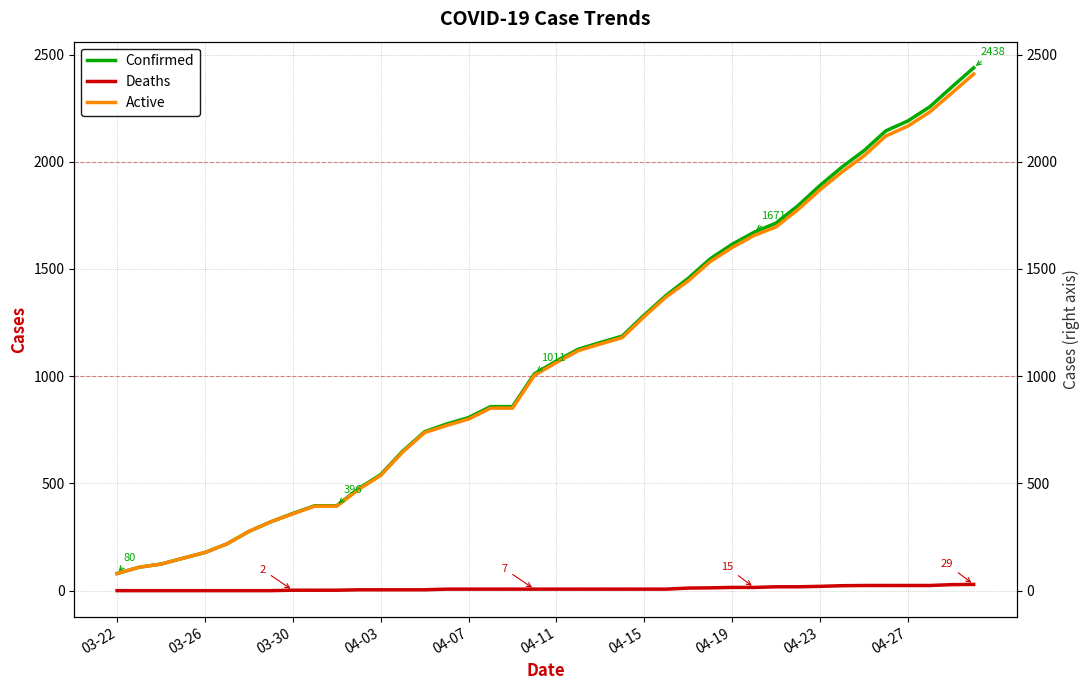

Does the chart have visible grid lines?

Yes